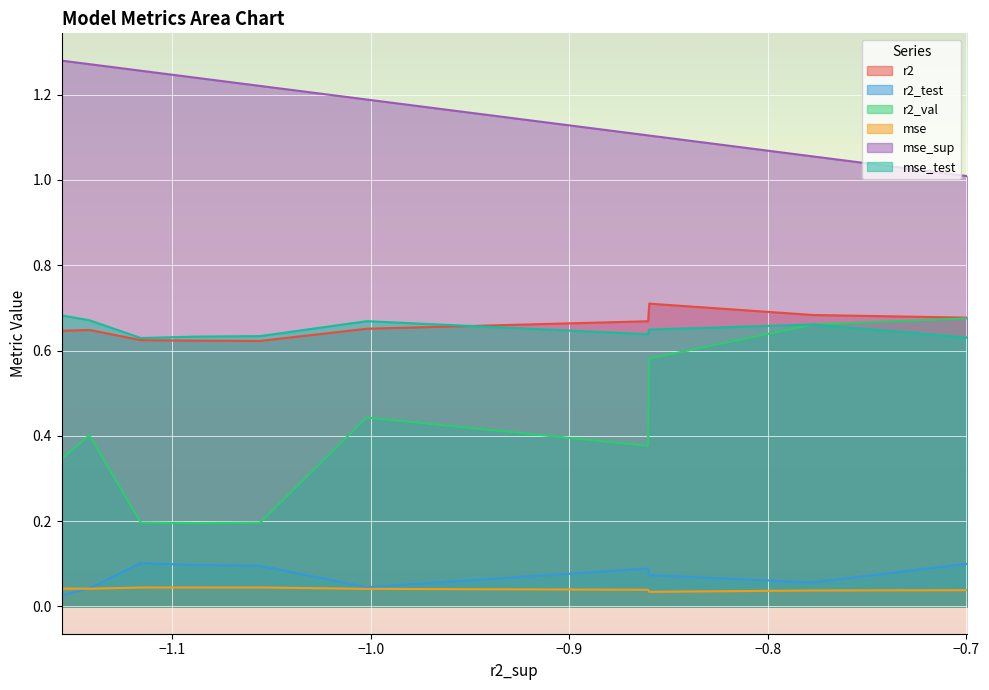

Which series has the widest spread of values?

r2_val